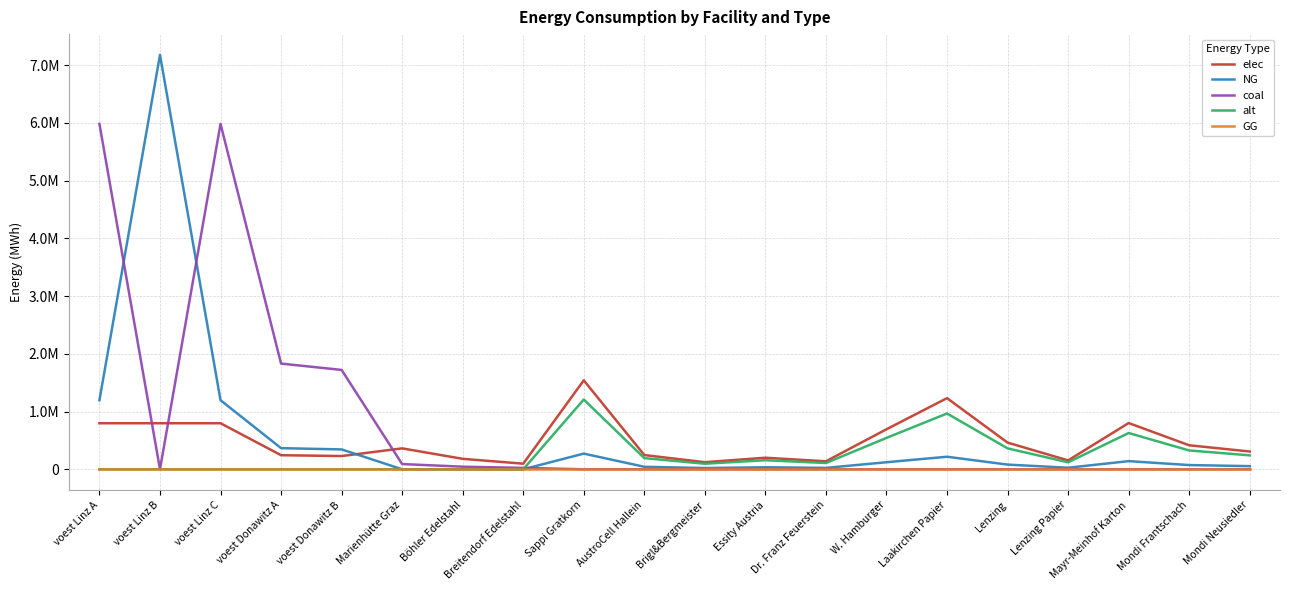

What is the total value across all series at Breitendorf Edelstahl?

121606.2